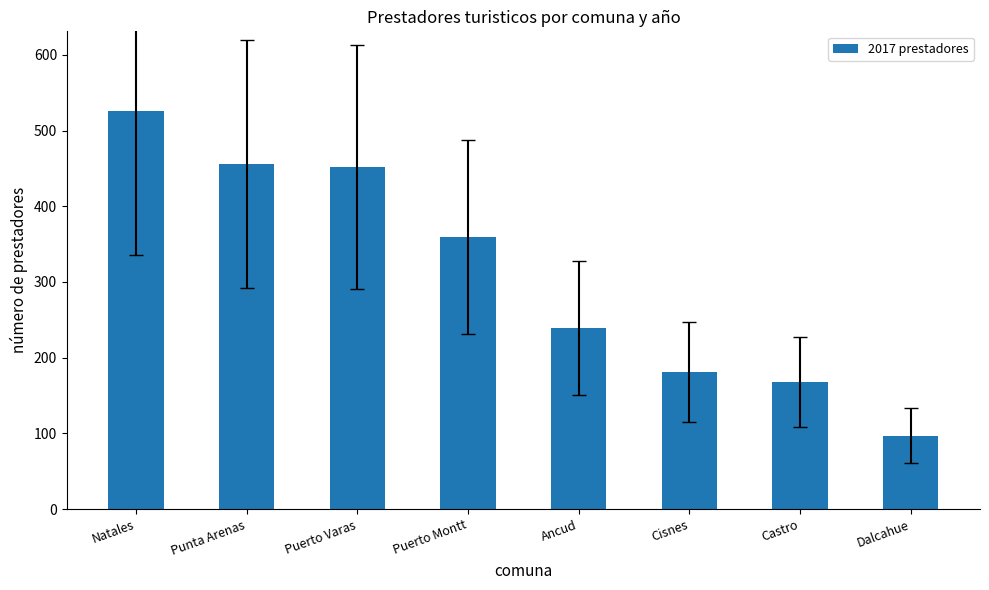

What is the difference between the maximum and minimum values?

429